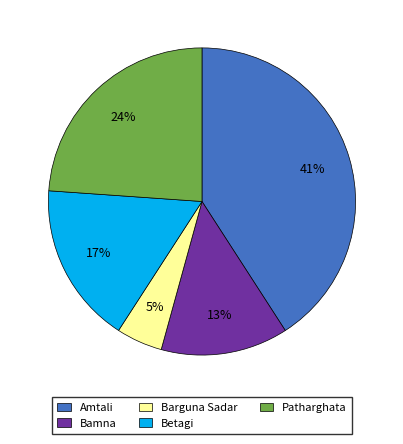

Is the sum of Barguna Sadar and Betagi greater than half?

No